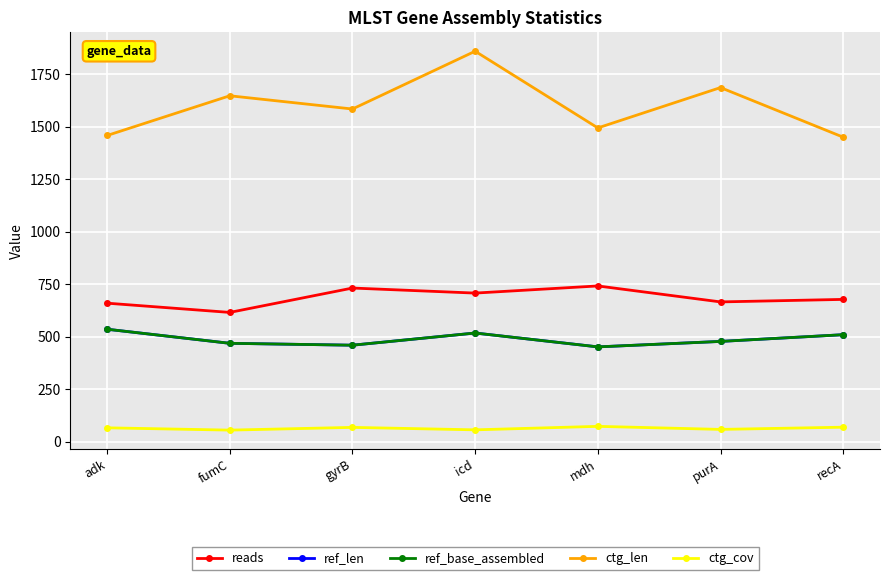

In ref_base_assembled, how many points are higher than both neighbors (excluding endpoints)?

1